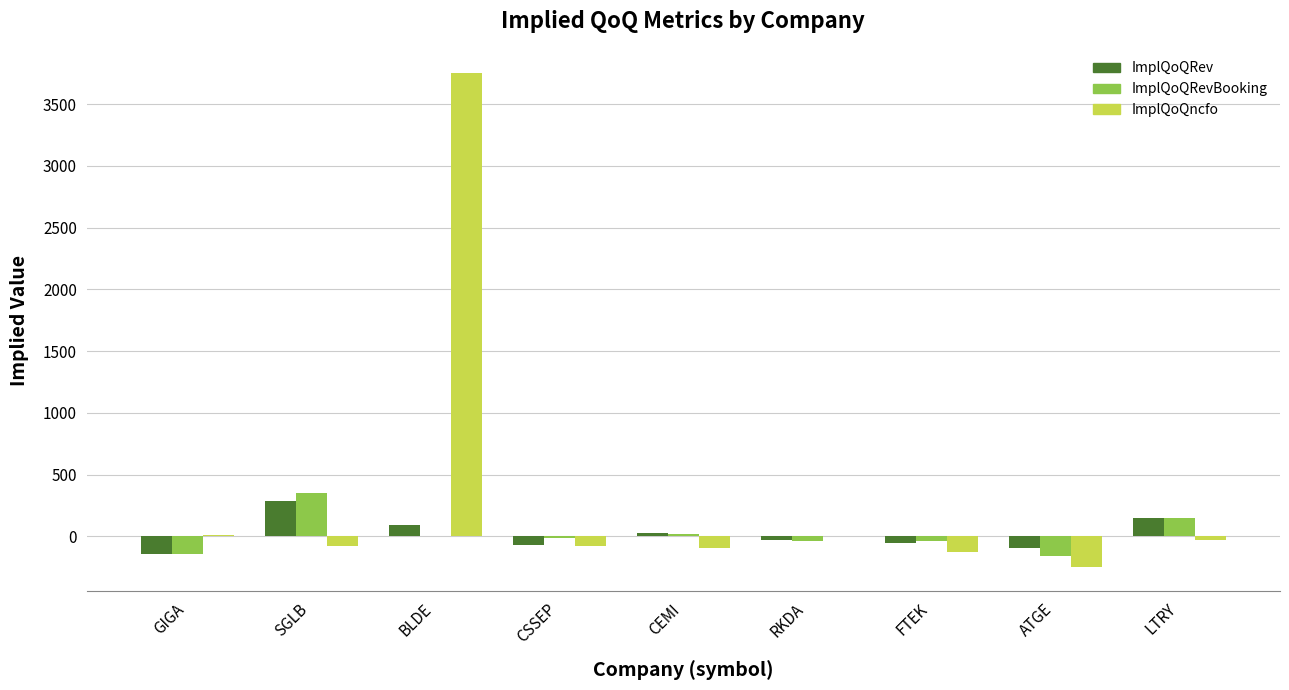

What is the approximate value of ImplQoQncfo at CEMI?

-95.3